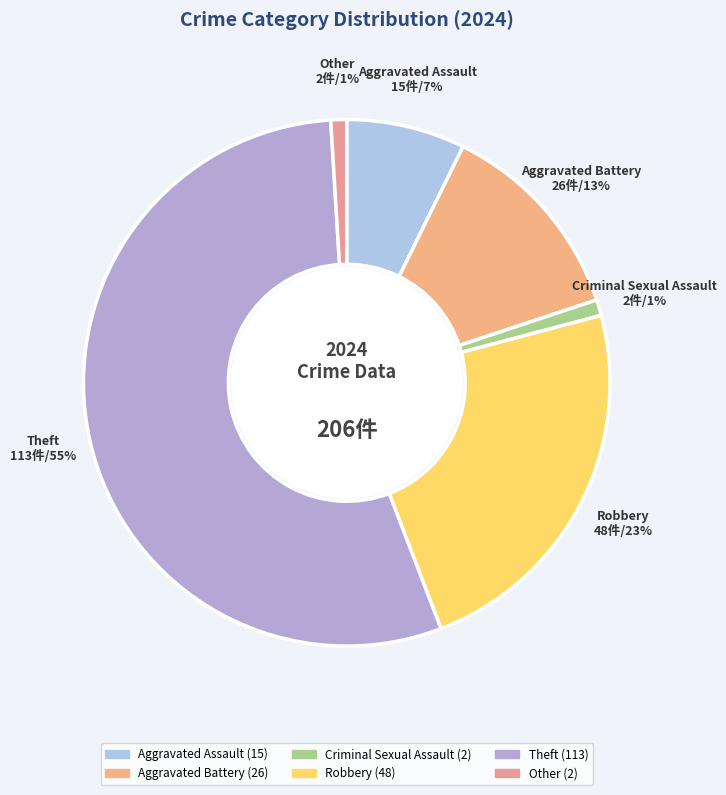

Between Robbery and Aggravated Battery, which is larger?

Robbery